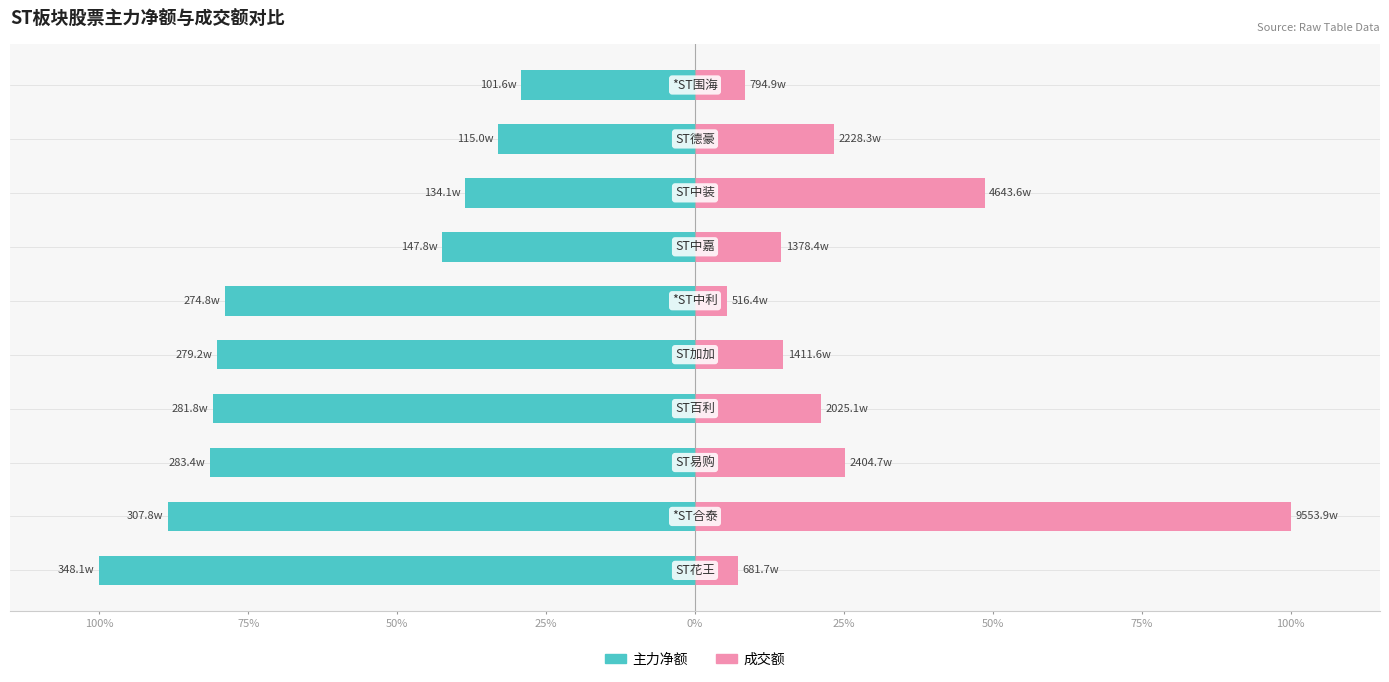

At 100%, list the series in order from largest to smallest.

成交额, 主力净额